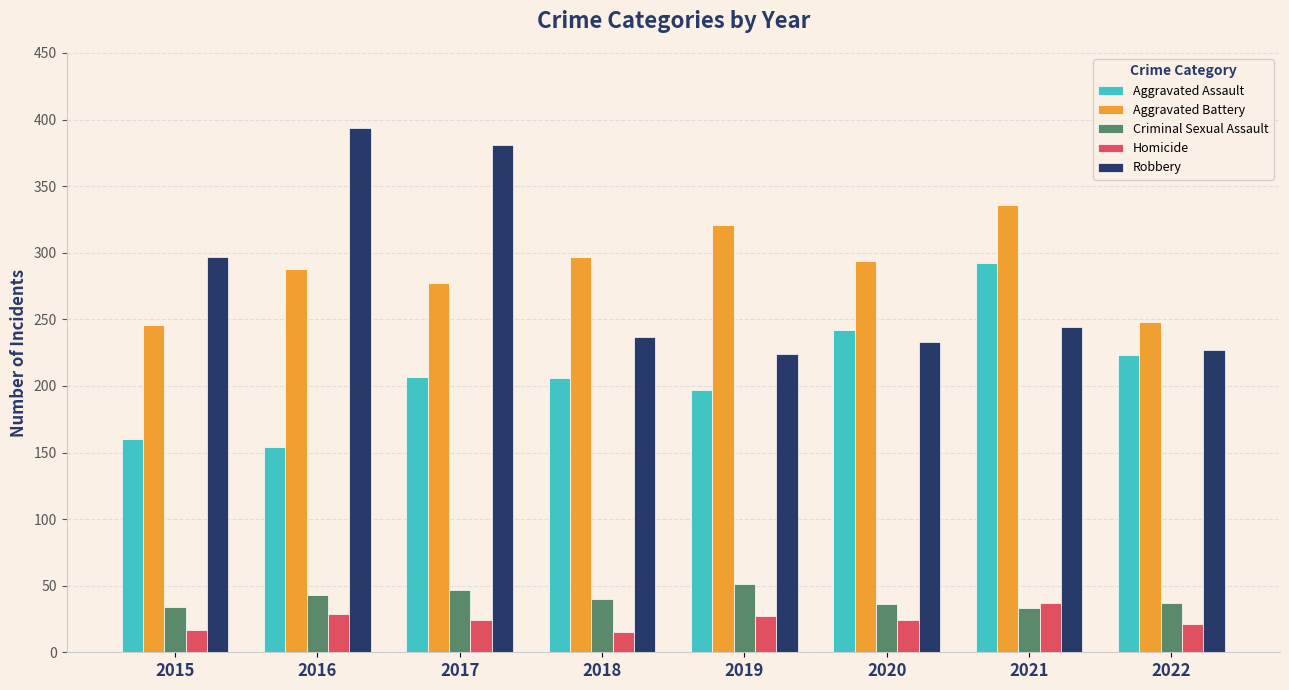

Which category has the highest value across all series?

2016